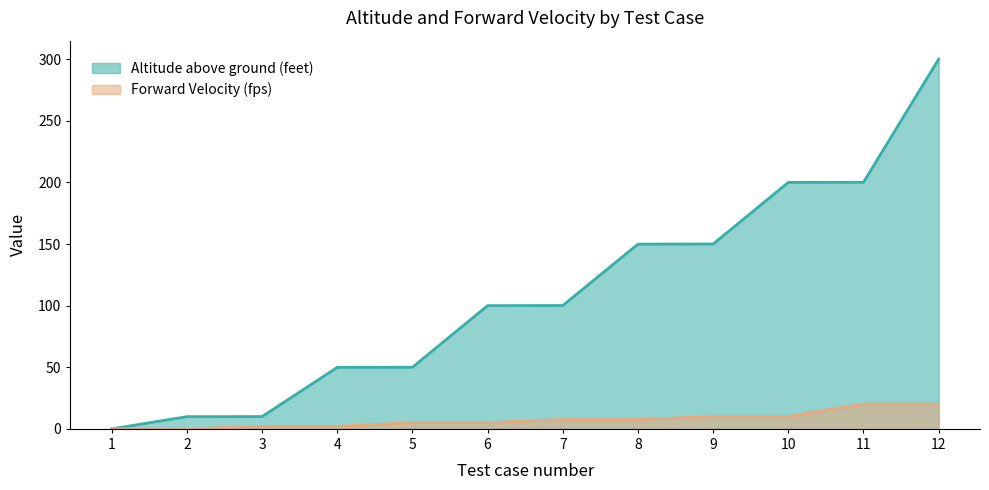

List the labels in order of Altitude above ground (feet) value, smallest first.

1, 2, 3, 4, 5, 6, 7, 8, 9, 10, 11, 12